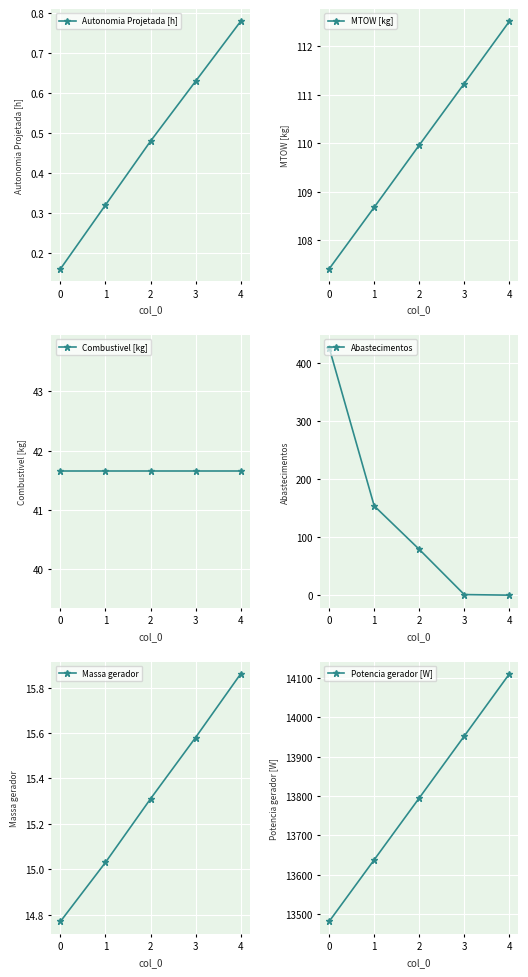

Count the Autonomia Projetada [h] values in the range 0 to 1.

5